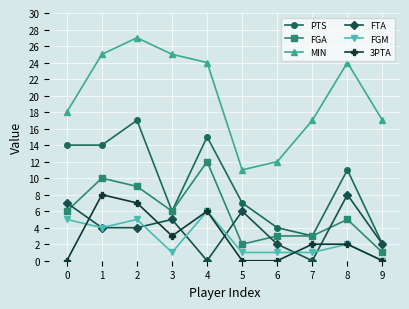

What value does the MIN series have at 8, to the nearest 10?

20